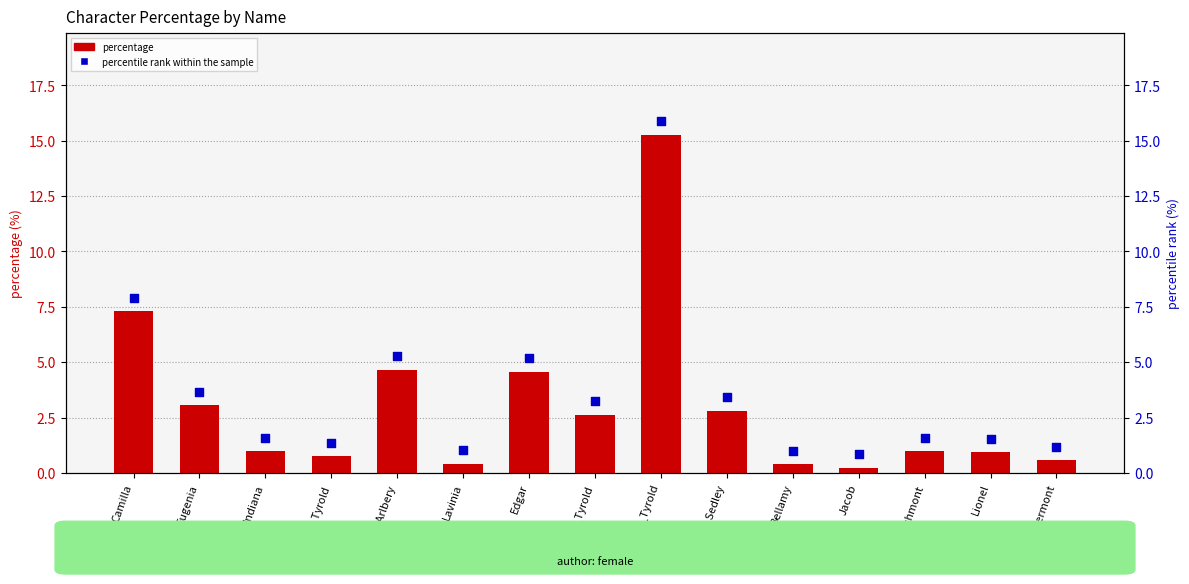

Is the value of percentage at Mrs_Arlbery greater than the value of percentile rank within the sample at Jacob?

Yes